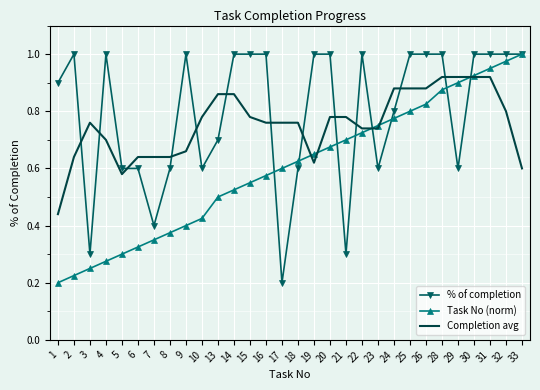

Between which two adjacent categories do % of completion and Completion avg first intersect?

2 and 3